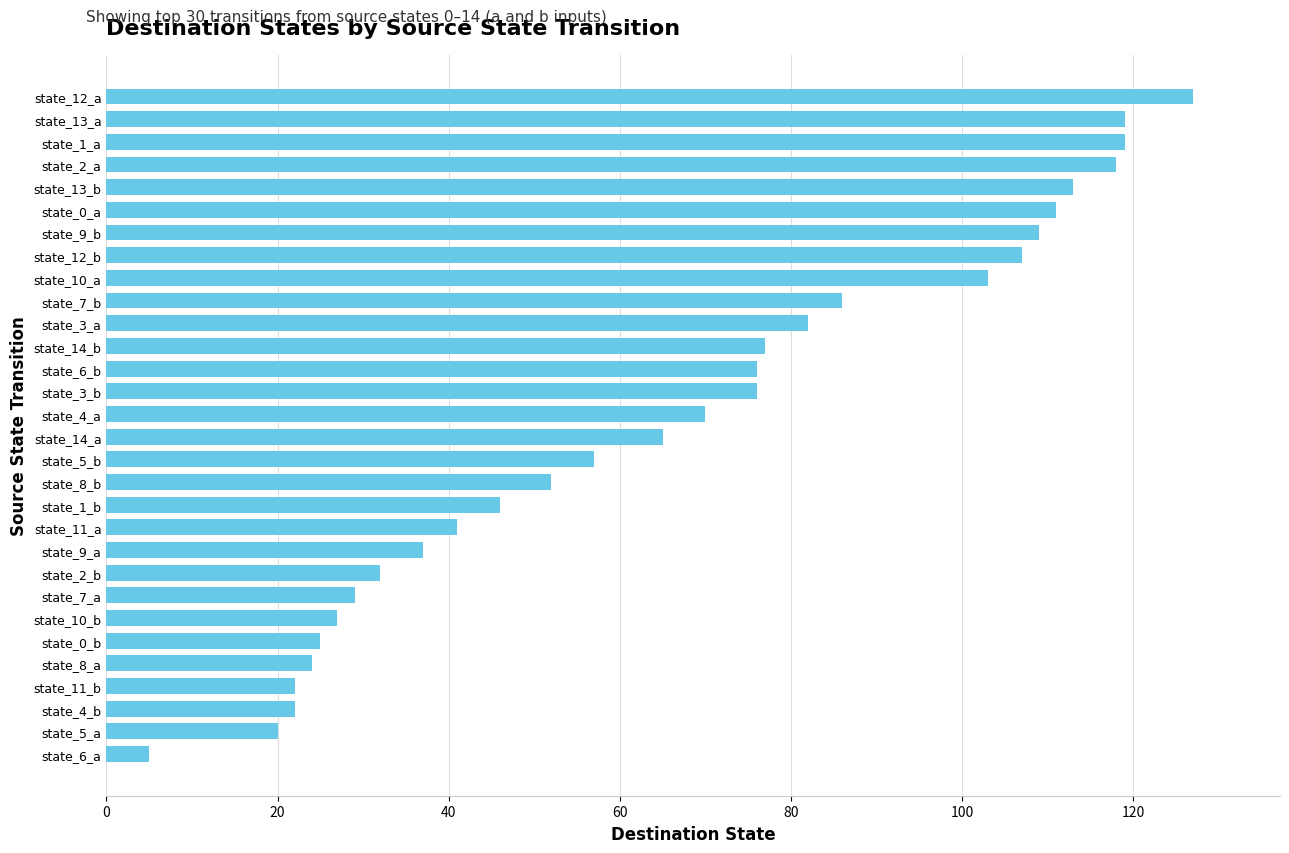

What is the difference between the maximum and minimum values?

122